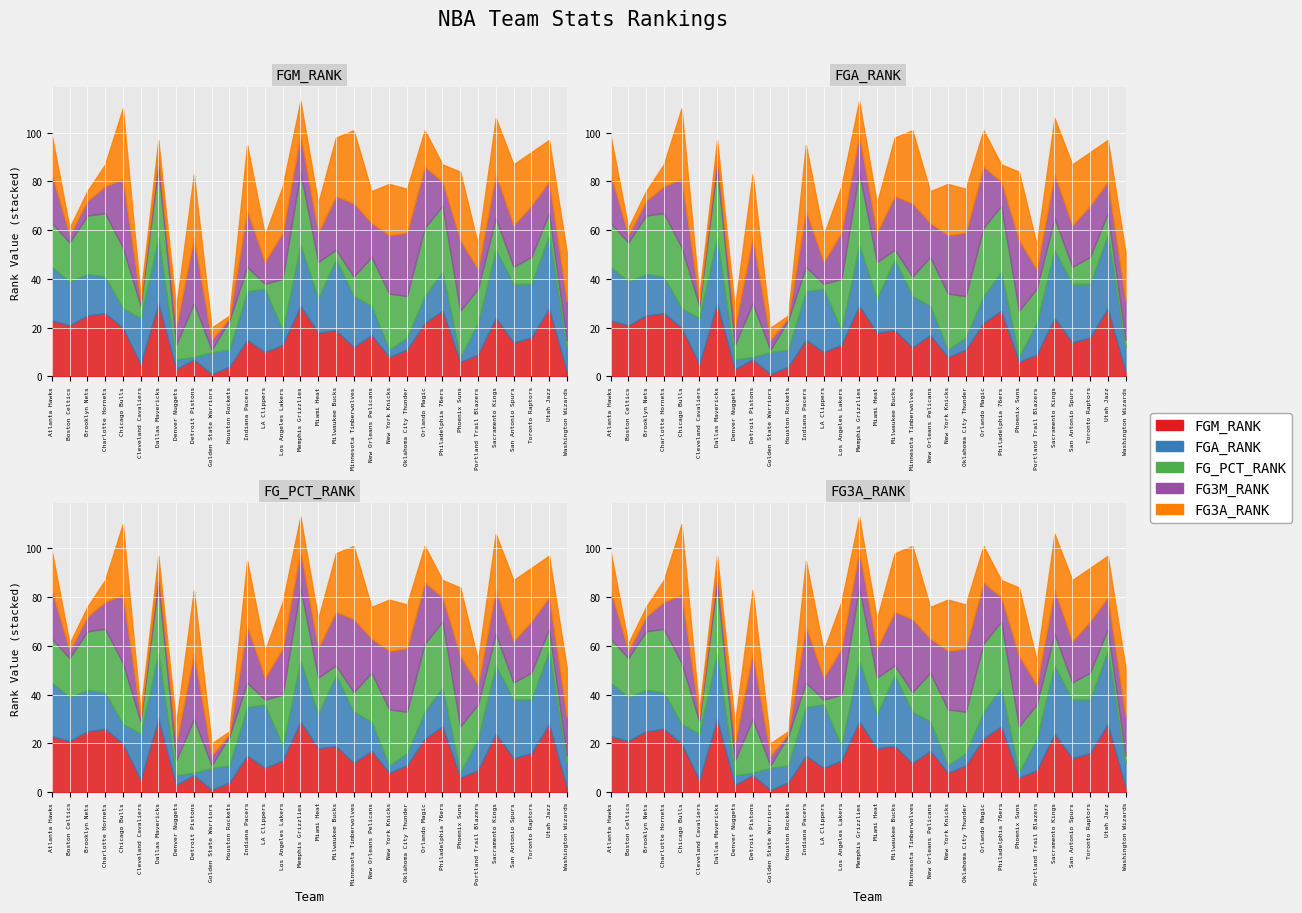

What is the minimum value shown in the chart?

1